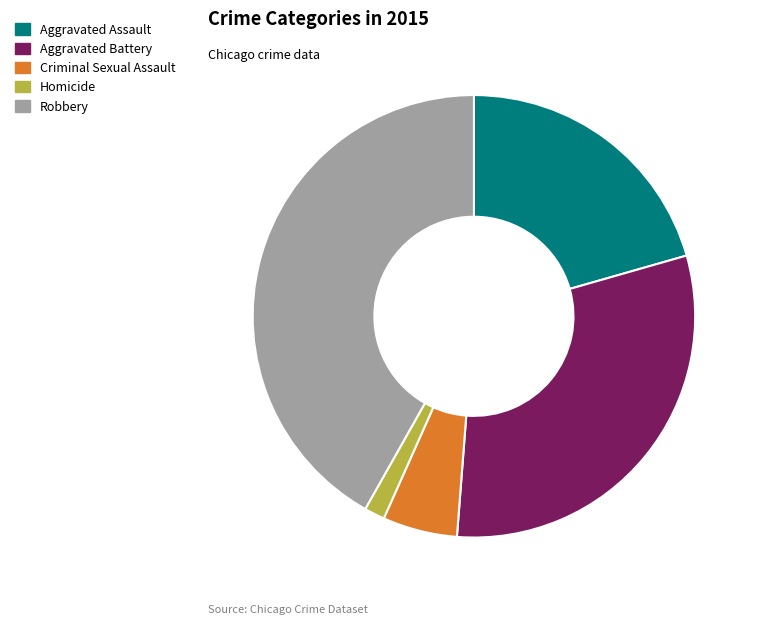

Rank the categories by value from highest to lowest.

Robbery, Aggravated Battery, Aggravated Assault, Criminal Sexual Assault, Homicide